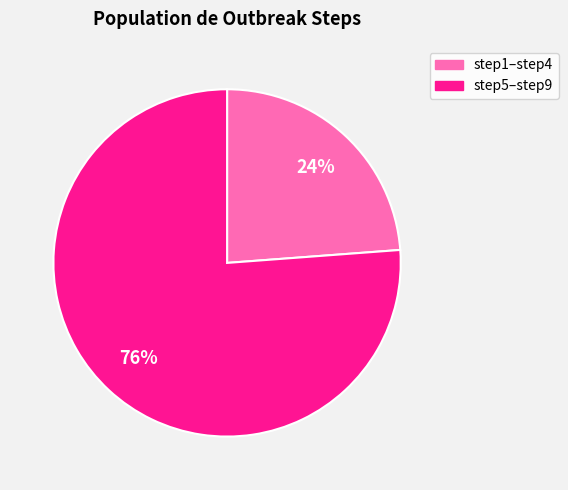

To the nearest percent, what is the average slice percentage?

50%